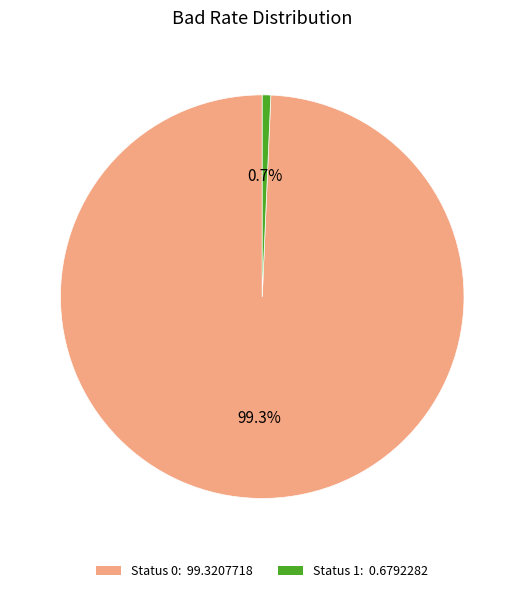

Does any single category account for the majority?

Yes